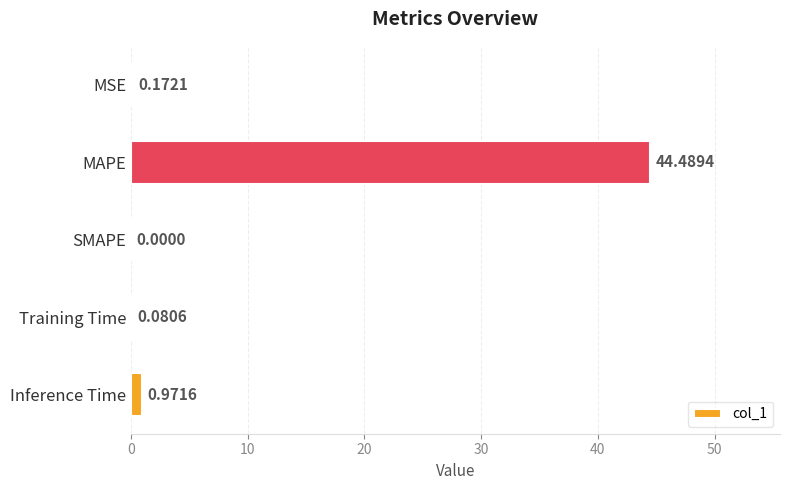

At which category does the chart reach its peak across all series?

MAPE